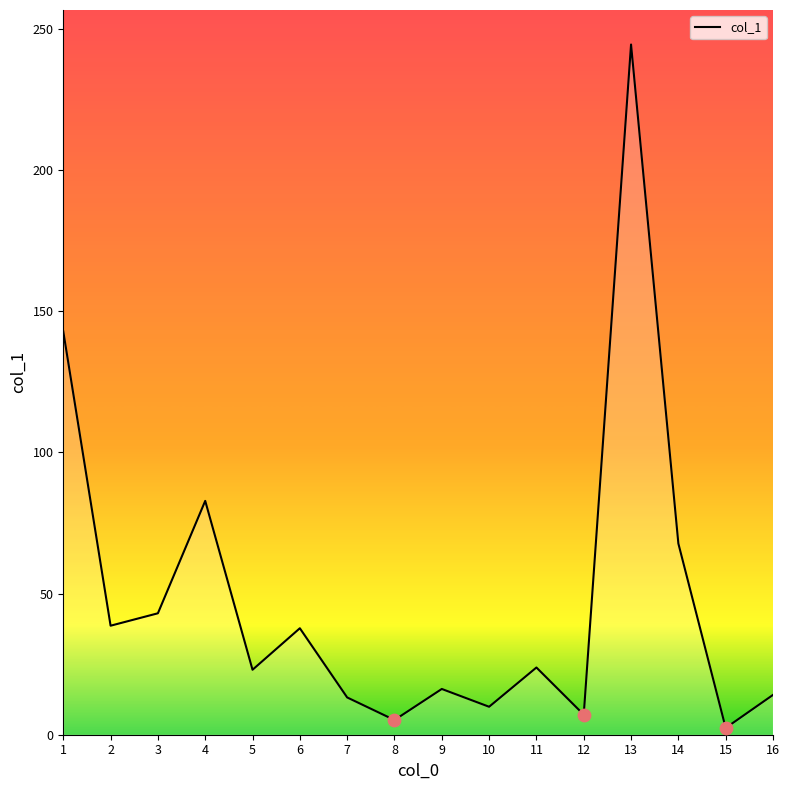

Approximately how many times larger is the value at 14 compared to 2?

1.8